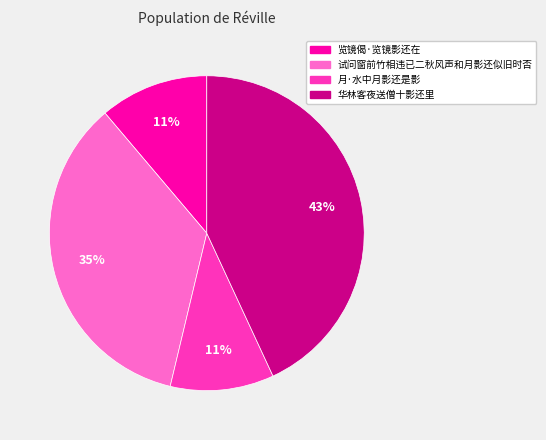

Do 华林客夜送僧十影还里 and 月·水中月影还是影 together represent more than half of the pie?

Yes